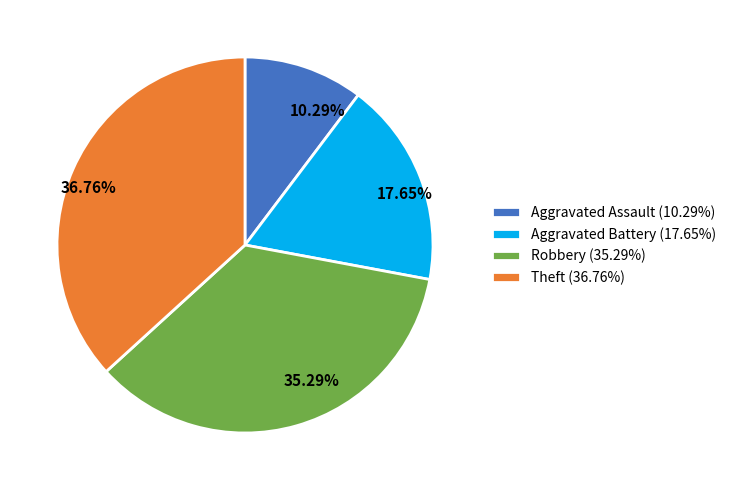

To the nearest percent, what is the difference between the largest and smallest slice percentages?

26%